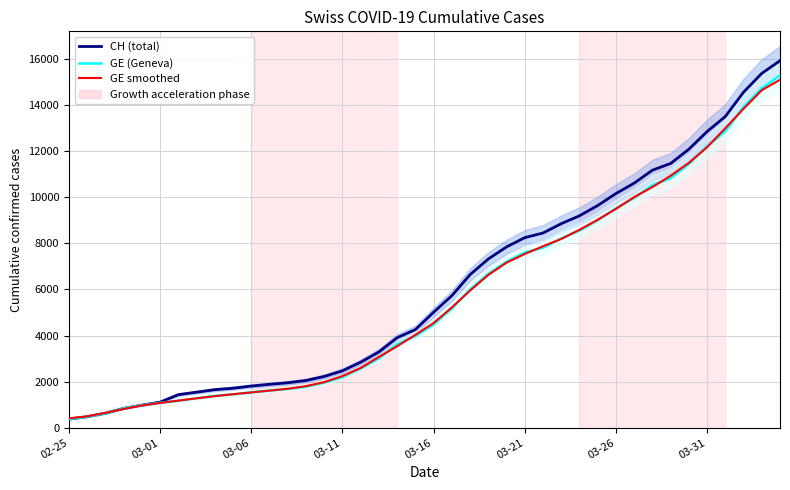

How many lines are shown in the chart?

3